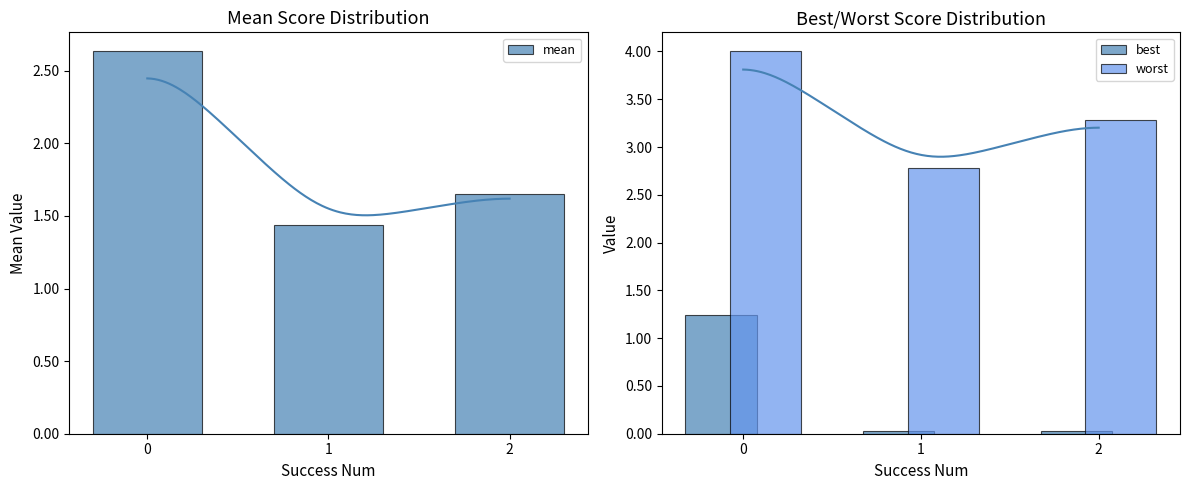

What is the maximum value for worst?

4.0